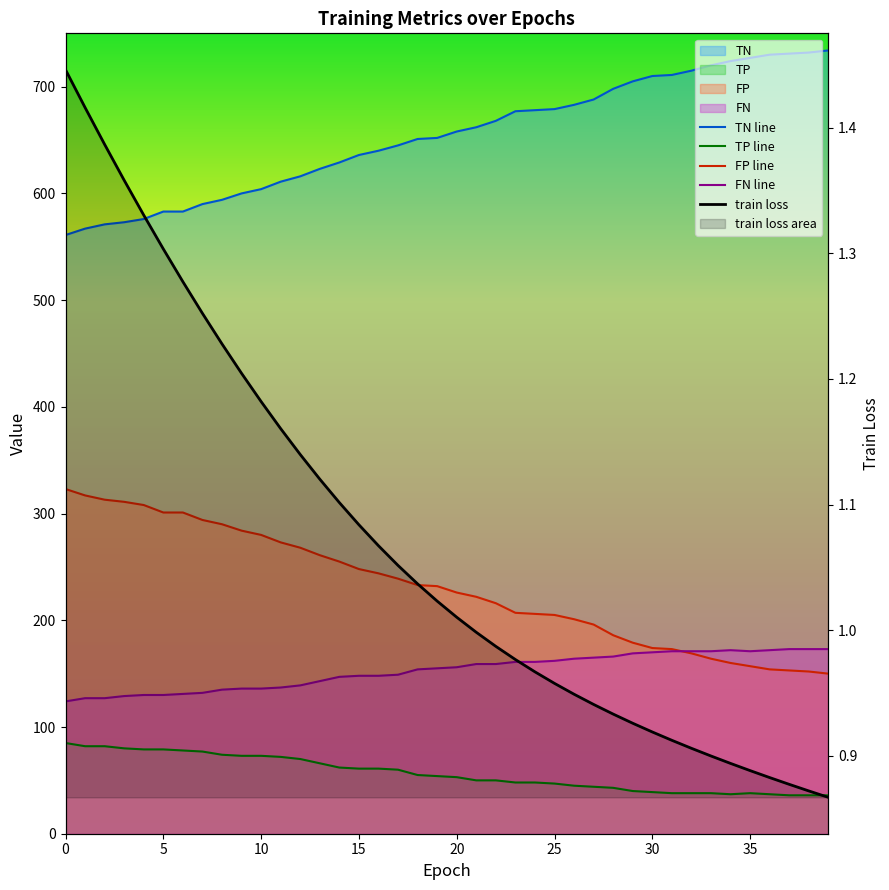

The value of FP at 11 is 273.0. True or false?

True